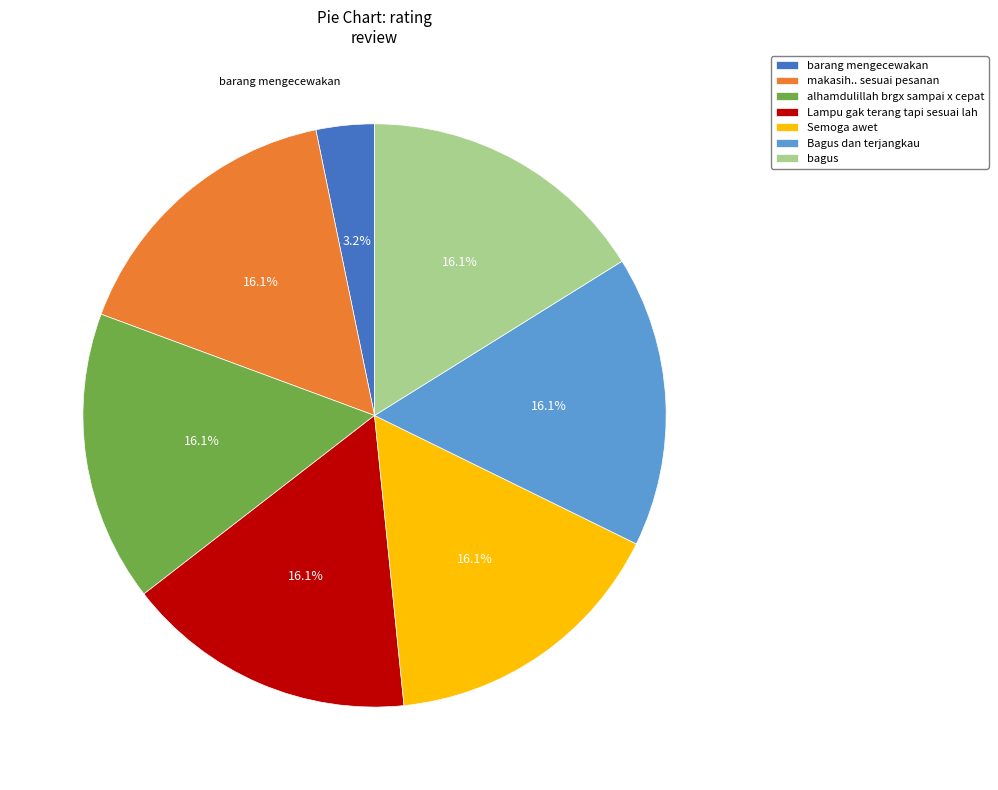

The makasih.. sesuai pesanan slice represents 16% of the pie. True or false?

True